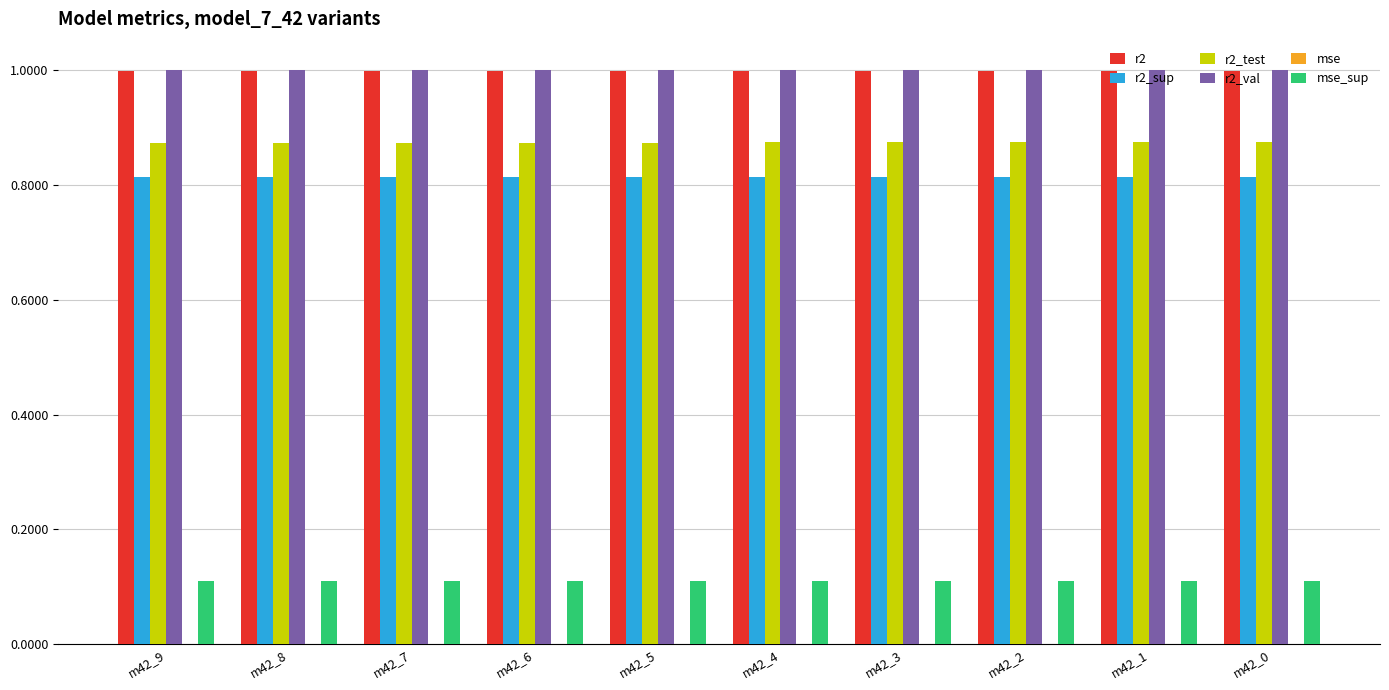

What is the sum of all r2 values?

10.0